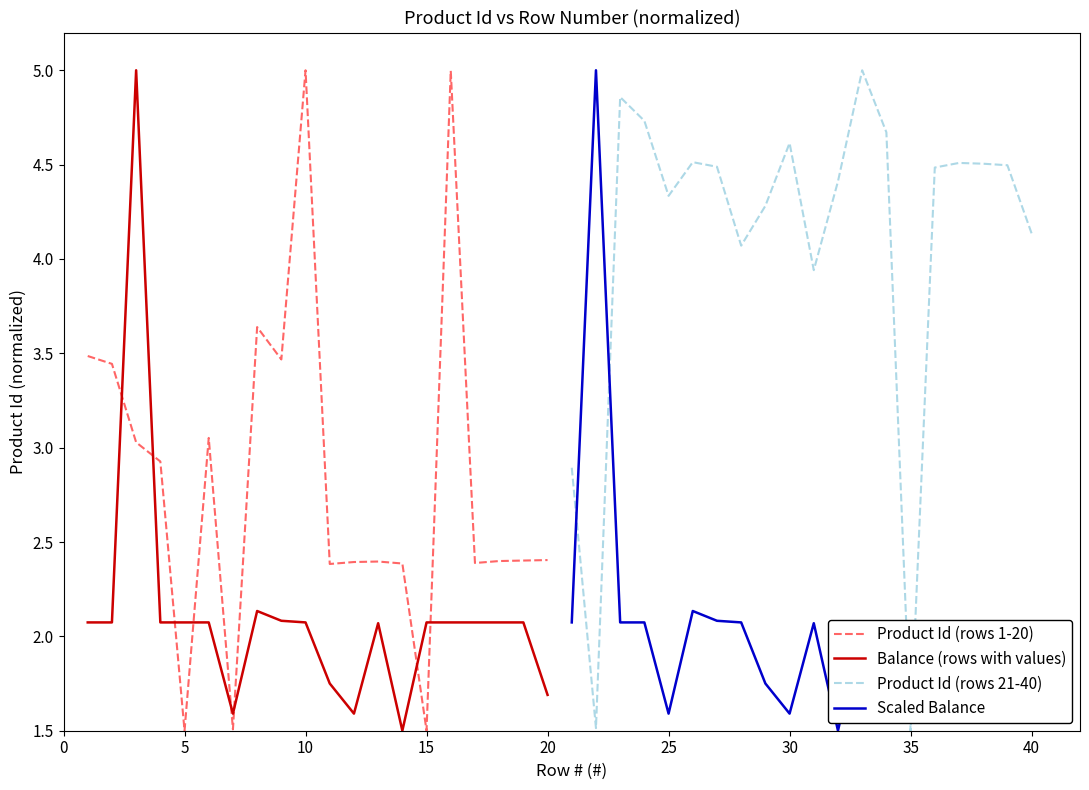

How many times do Product Id (rows 1-20) and Balance (rows with values) cross each other?

8